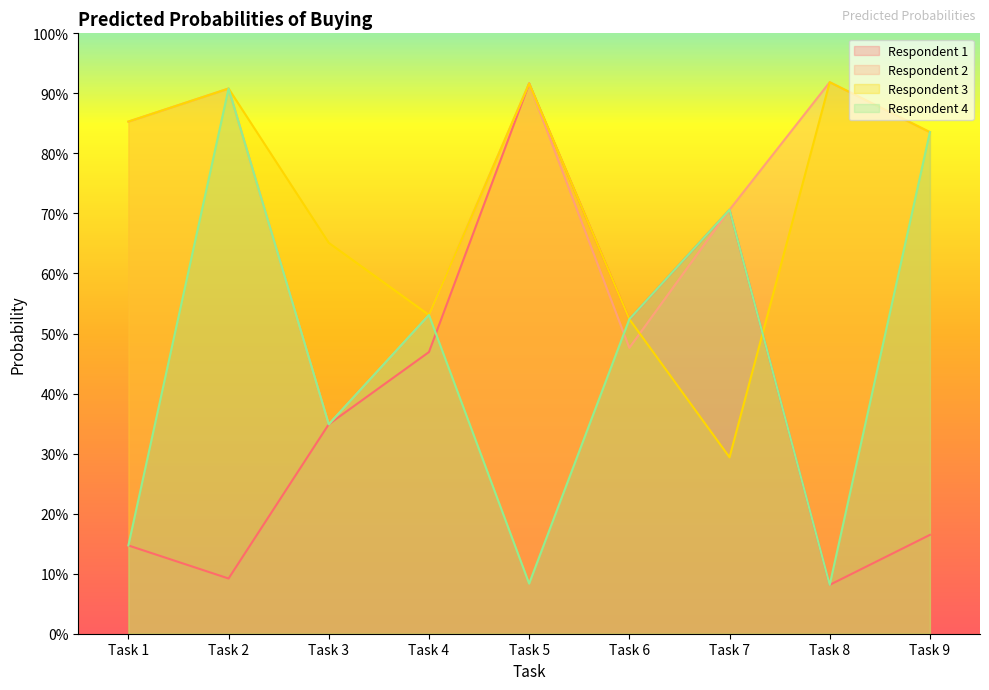

After their last crossing, which series has the higher values: Respondent 2 or Respondent 4?

Respondent 4